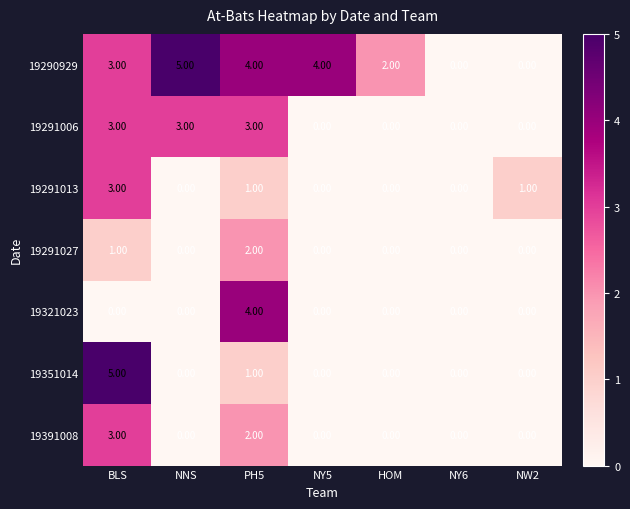

What is the difference between the highest and lowest values at NNS?

5